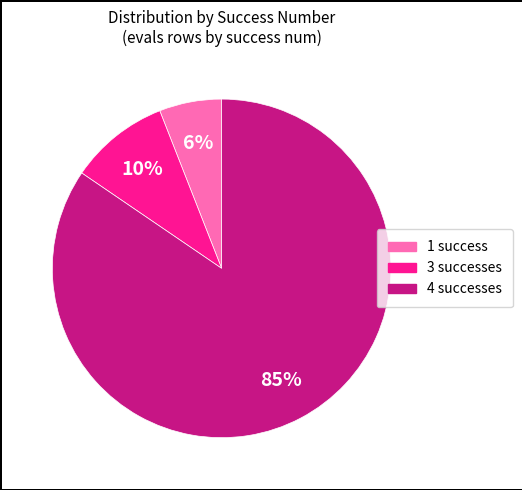

How many slices are in this pie chart?

3